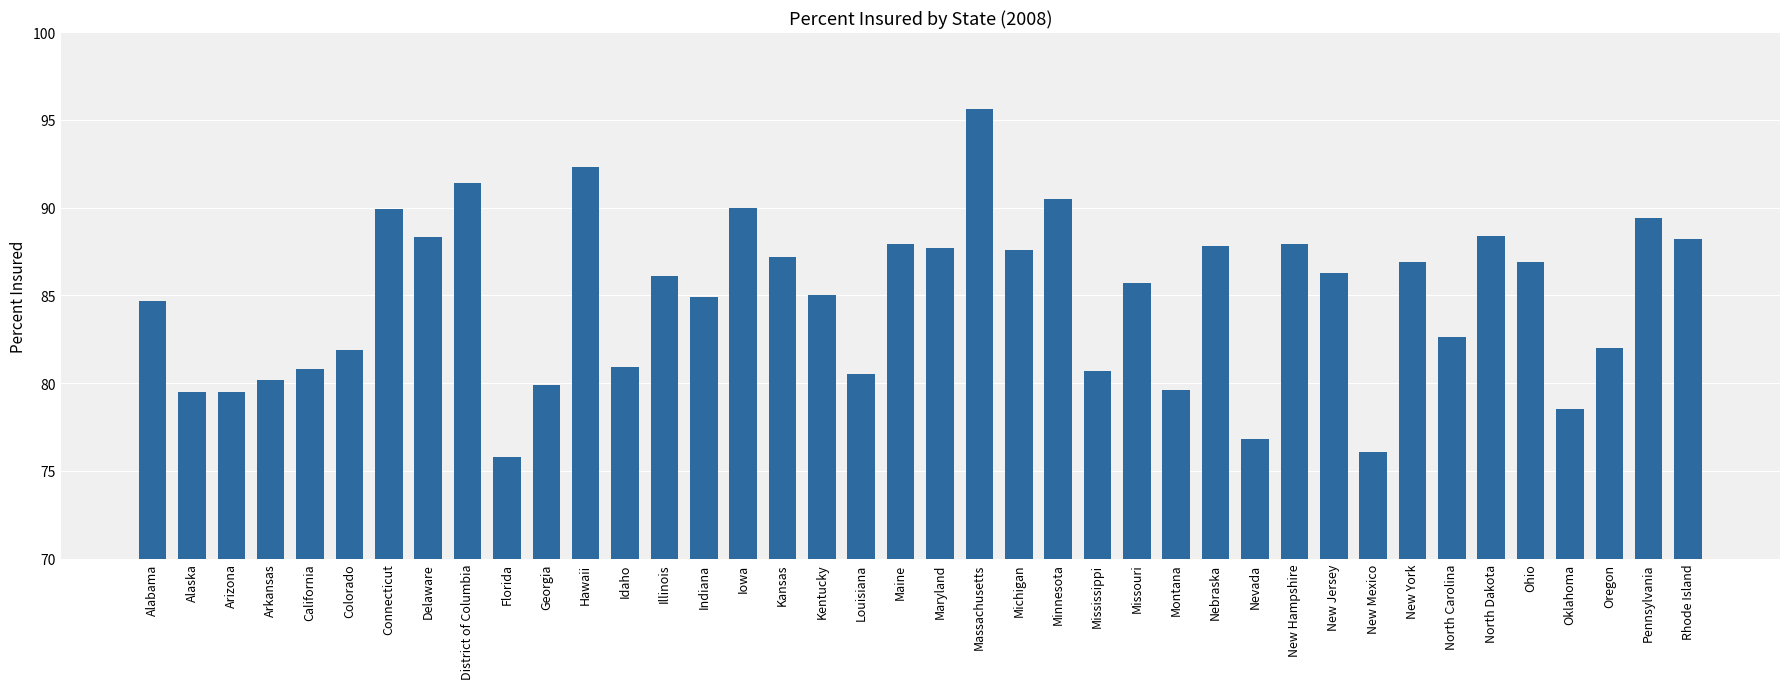

What is the value of the 29th bar from the left?

76.8